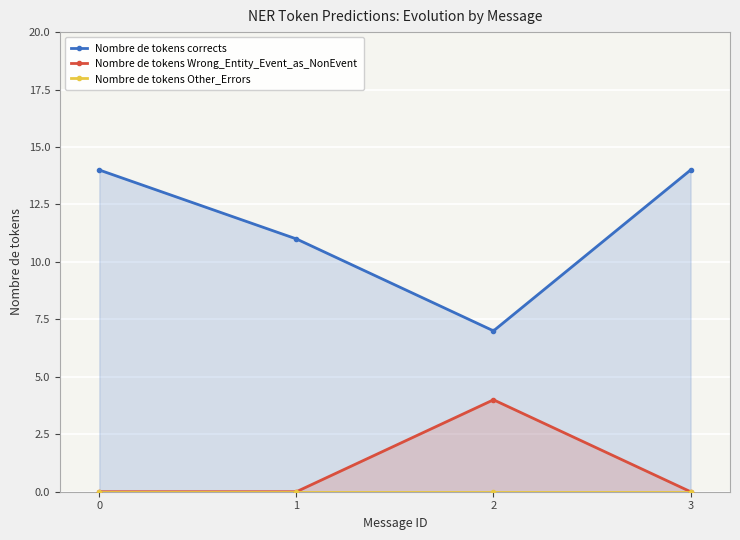

True or false: Nombre de tokens Other_Errors and Nombre de tokens Wrong_Entity_Event_as_NonEvent cross at least once.

False